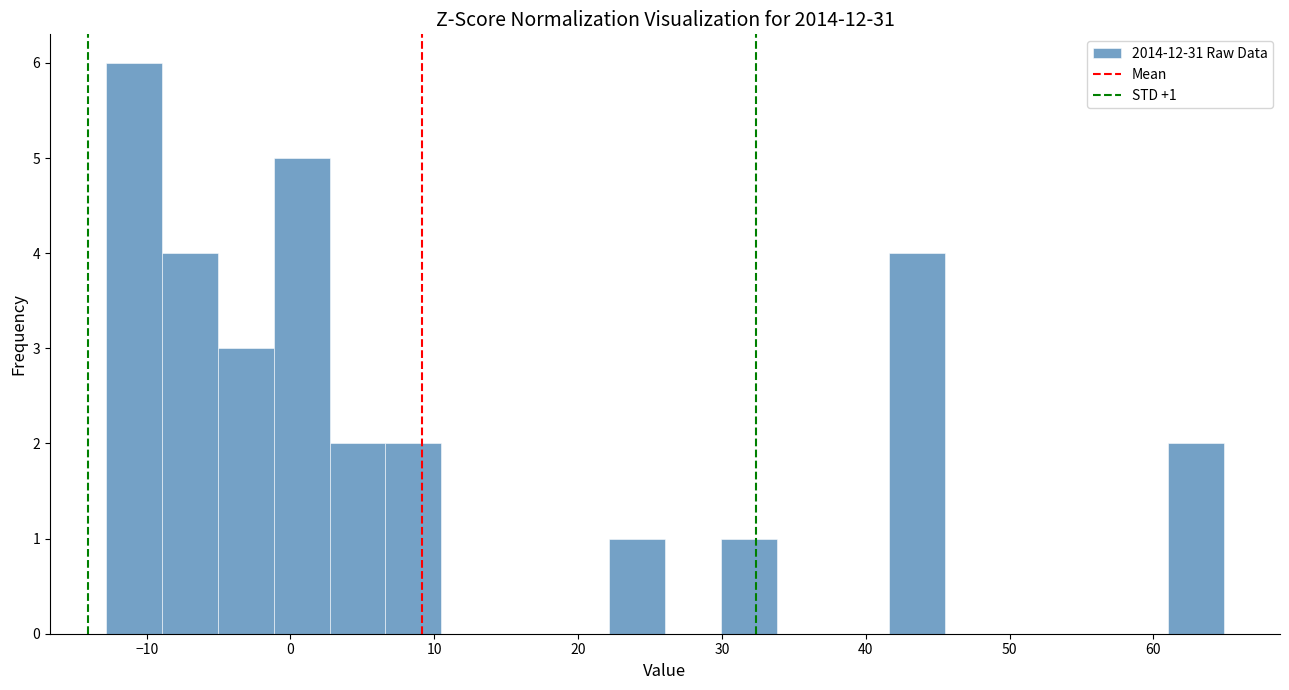

Around what value on the x-axis is the tallest bar? Give the approximate position of its centre, as read against the axis.

-11